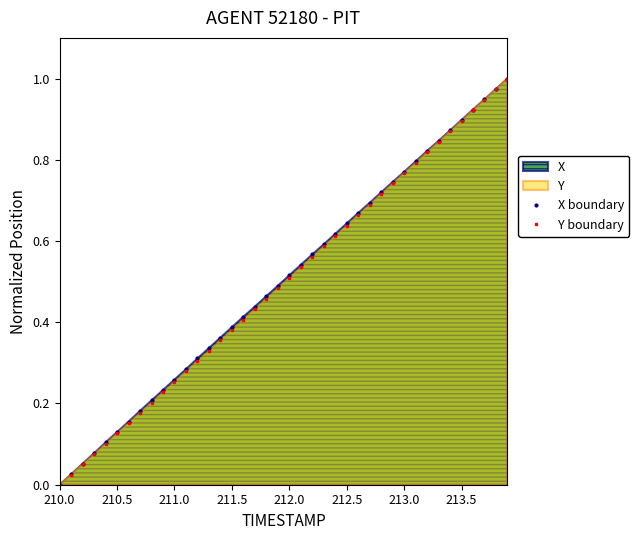

What is the difference between the maximum and minimum values in the X boundary series?

1.0